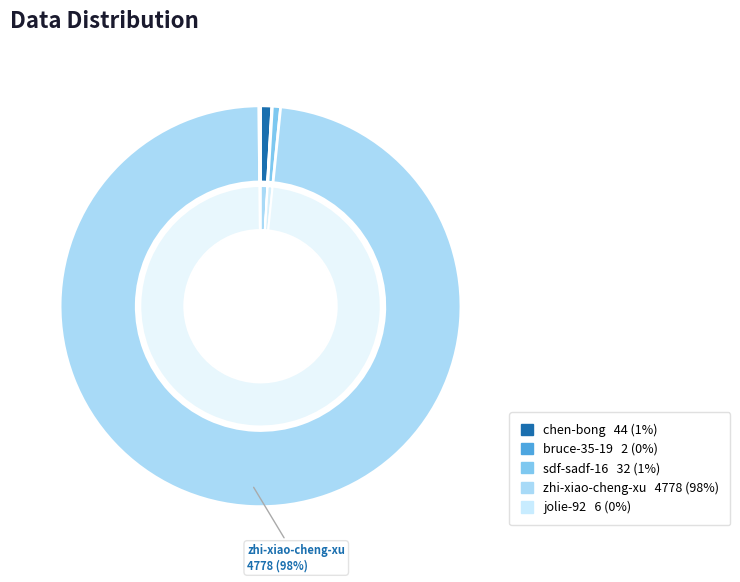

How many segments does this pie chart have?

5